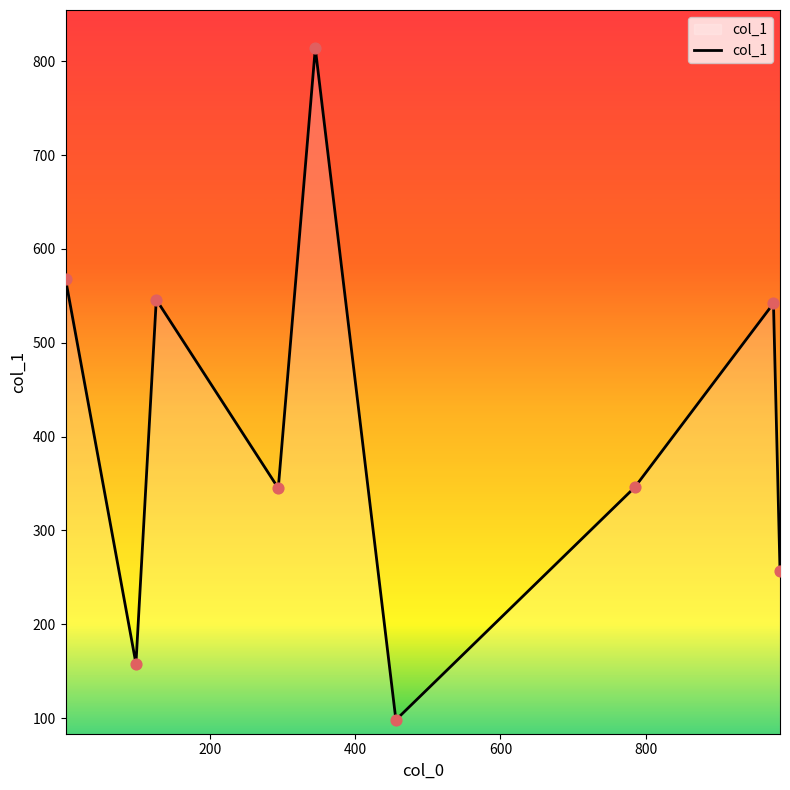

What is the difference between the maximum and minimum values?

716